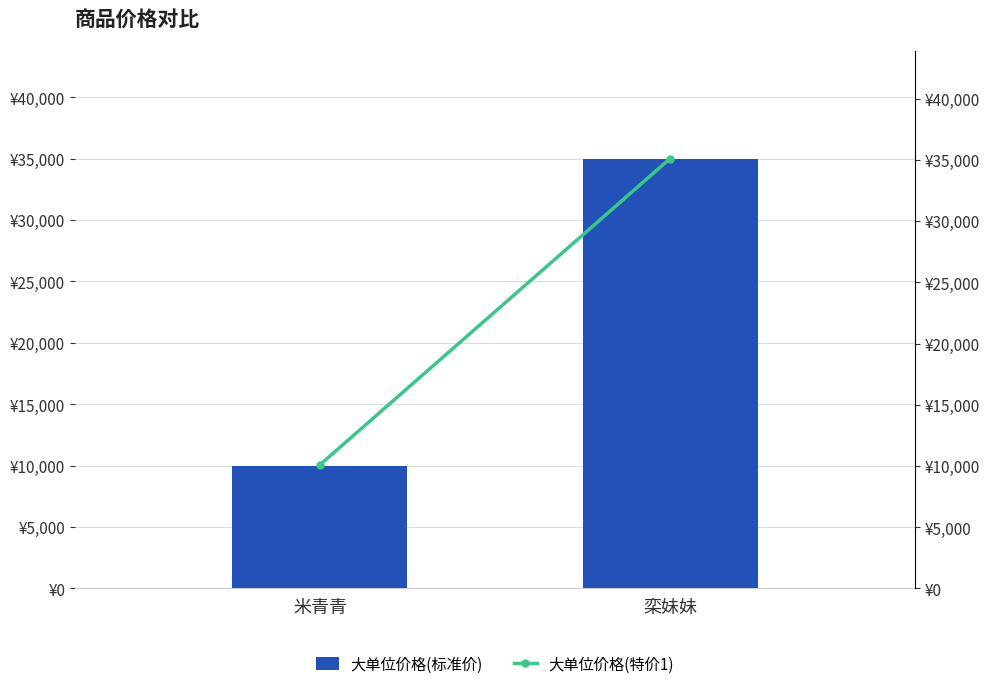

List the series in order of their peak value, lowest first.

大单位价格(标准价), 大单位价格(特价1)